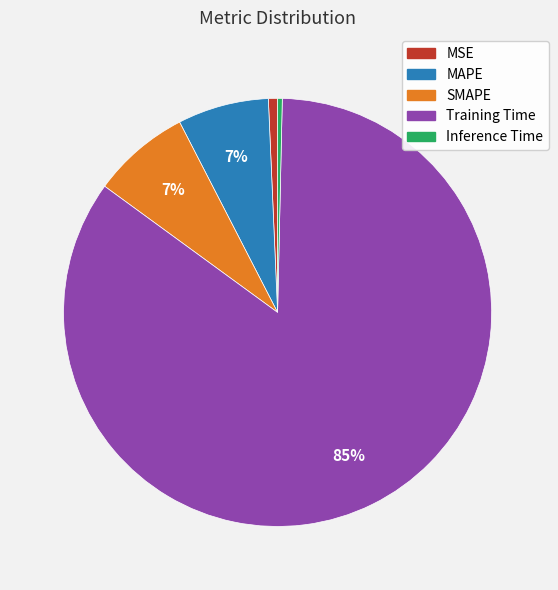

Count the number of slices in the pie.

5